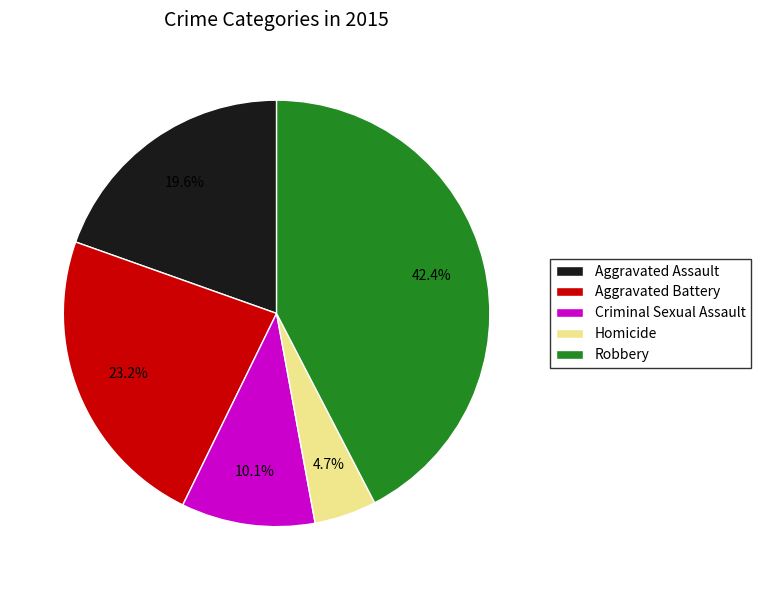

What is the total percentage of Robbery and Aggravated Assault?

62.0%